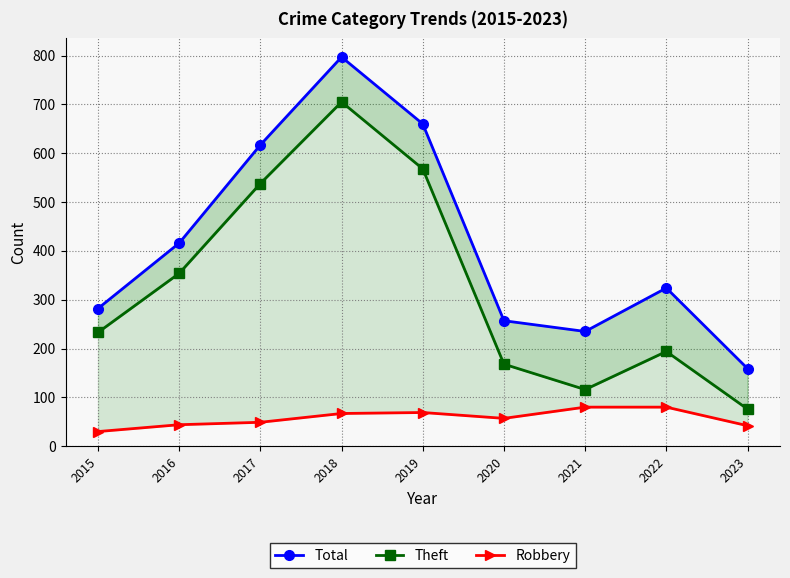

Is it true that Theft equals 18 at 2023?

False